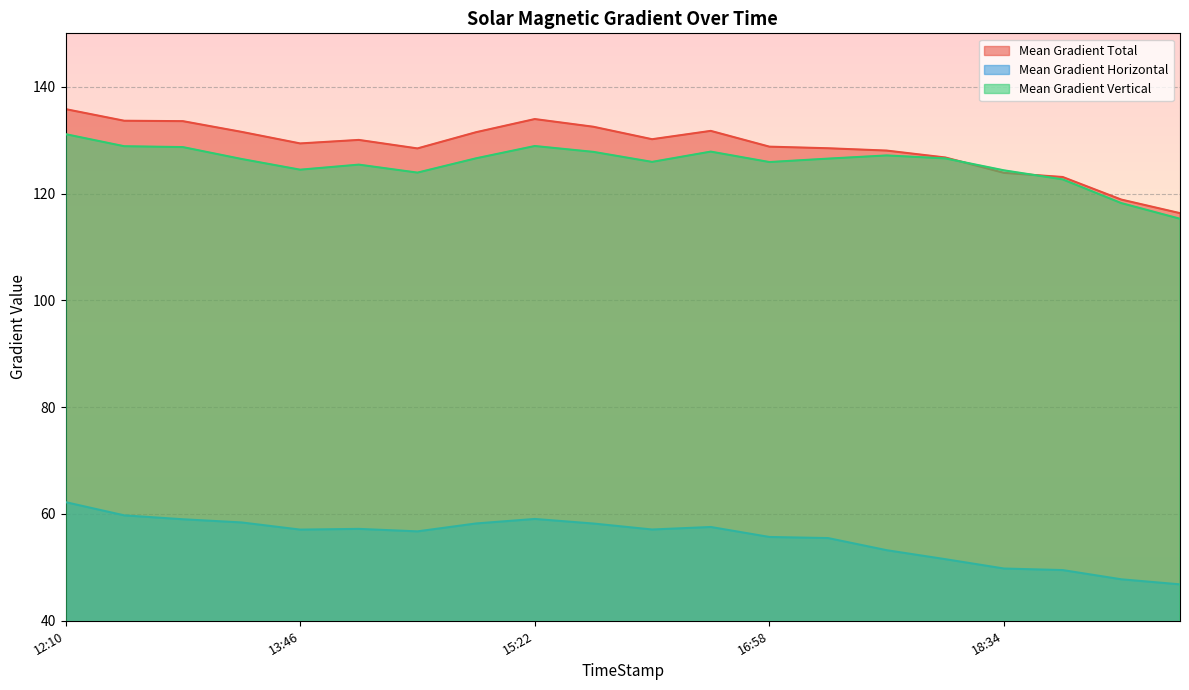

True or false: Mean Gradient Horizontal has more than 2 points higher than both neighbors.

True